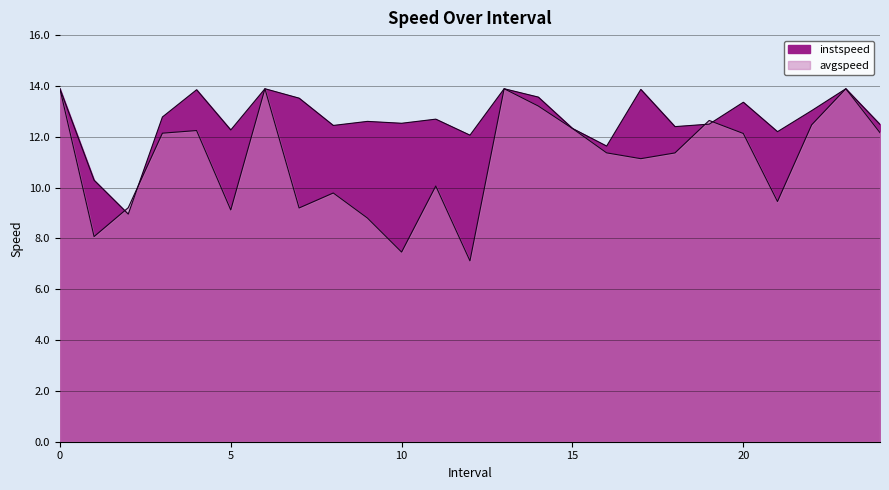

The avgspeed series shows 8.1 at 1.0. True or false?

True